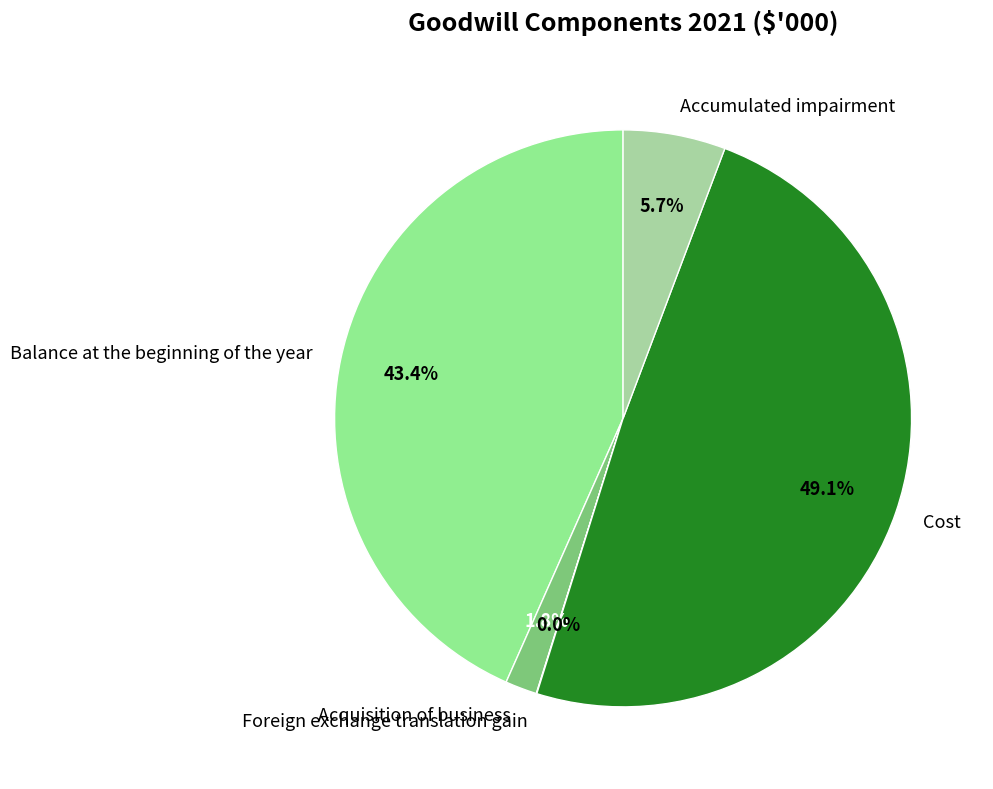

What is the ratio of the value at Balance at the beginning of the year to the value at Cost?

0.9